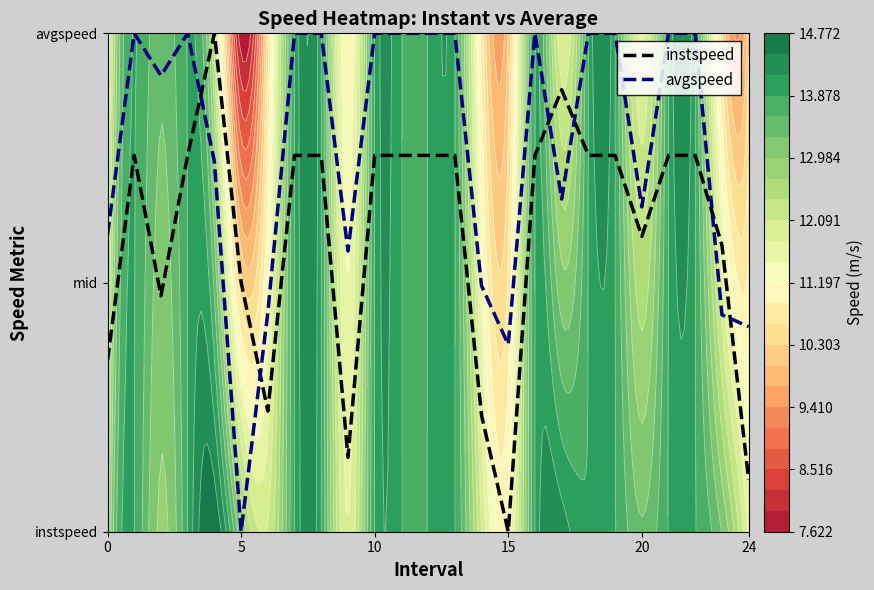

Count the number of data series in this chart.

2